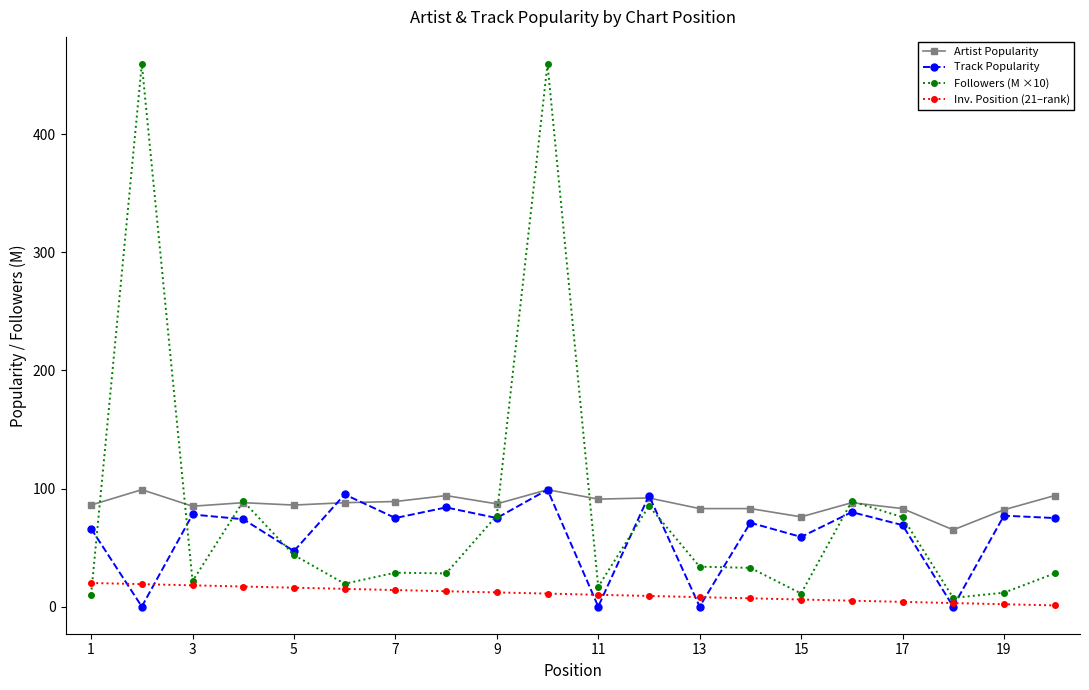

What is the value of the Followers (M ×10) point at the 13th from the left?

33.8